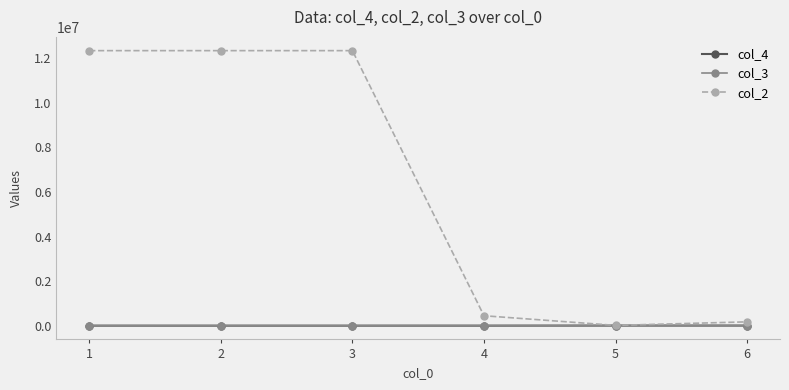

True or false: col_3 has more than 2 interior local peaks.

False